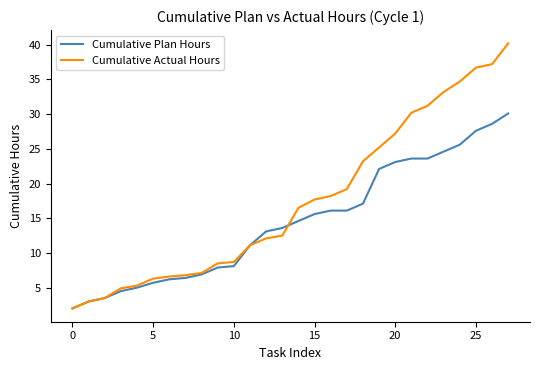

Which series has the largest total across all categories?

Cumulative Actual Hours